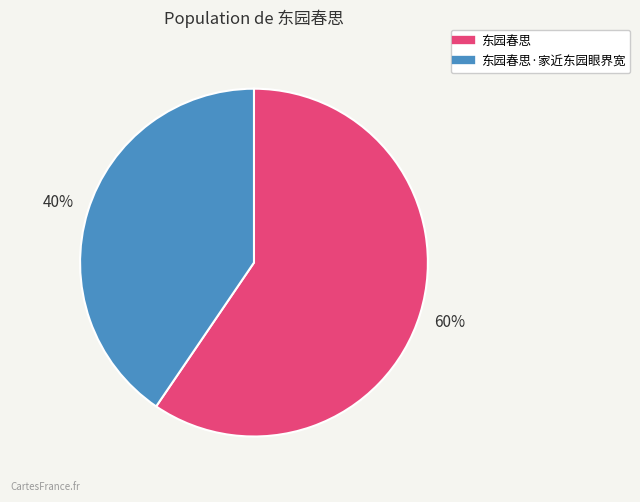

Is there a majority slice in this chart?

Yes